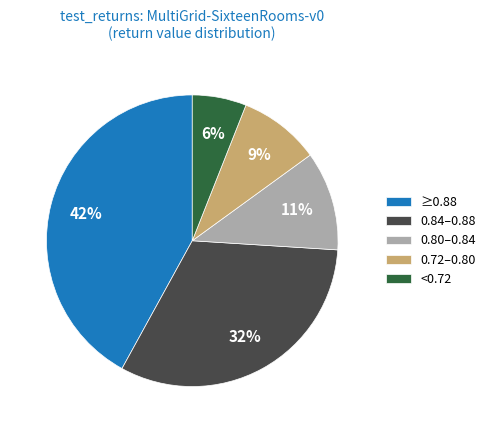

To the nearest percent, what percentage of the pie is 0.72–0.80?

9%